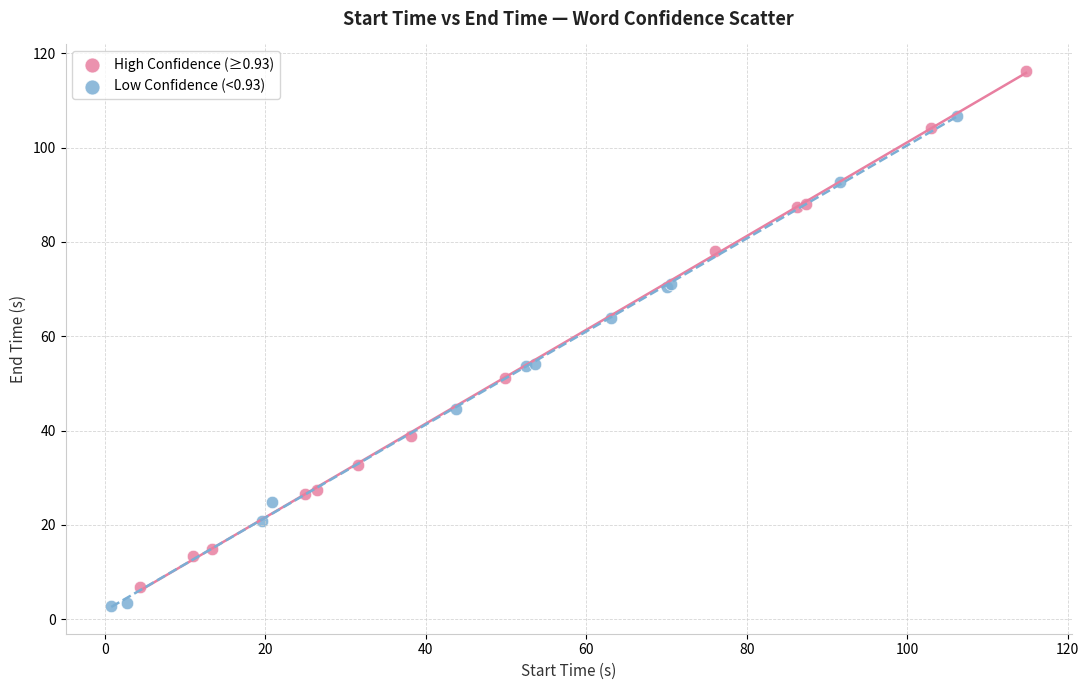

Which series has the widest spread of Y values?

High Confidence (≥0.93)